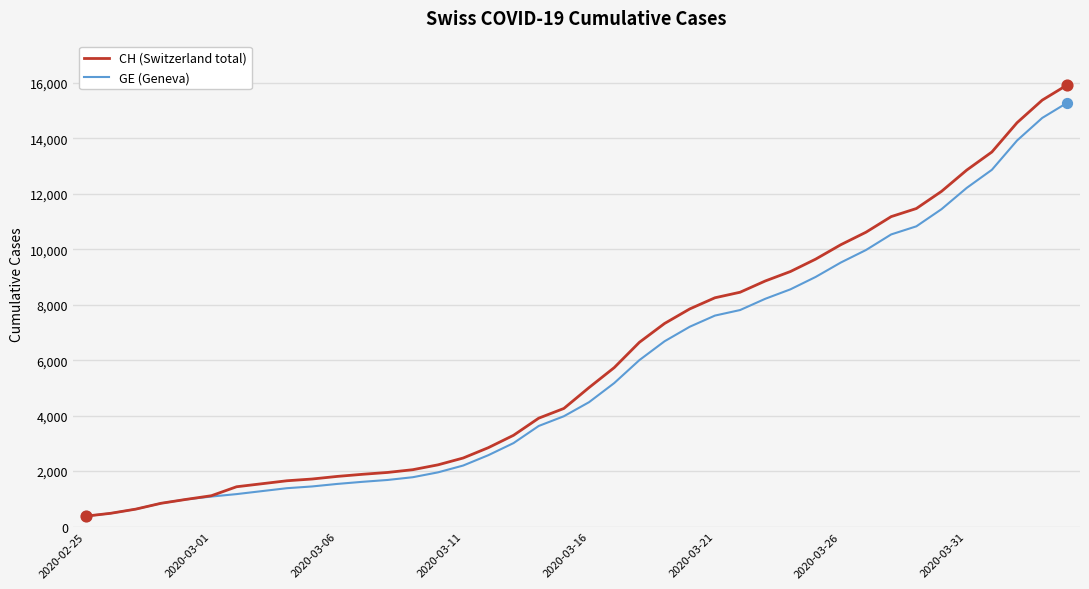

What is the maximum value shown in the chart?

15926